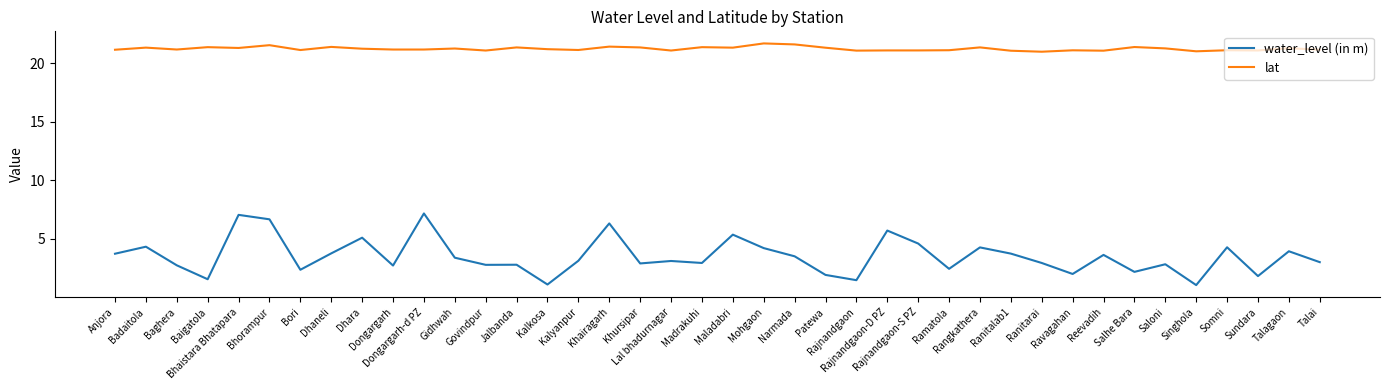

What is the sum of all lat values?

850.0